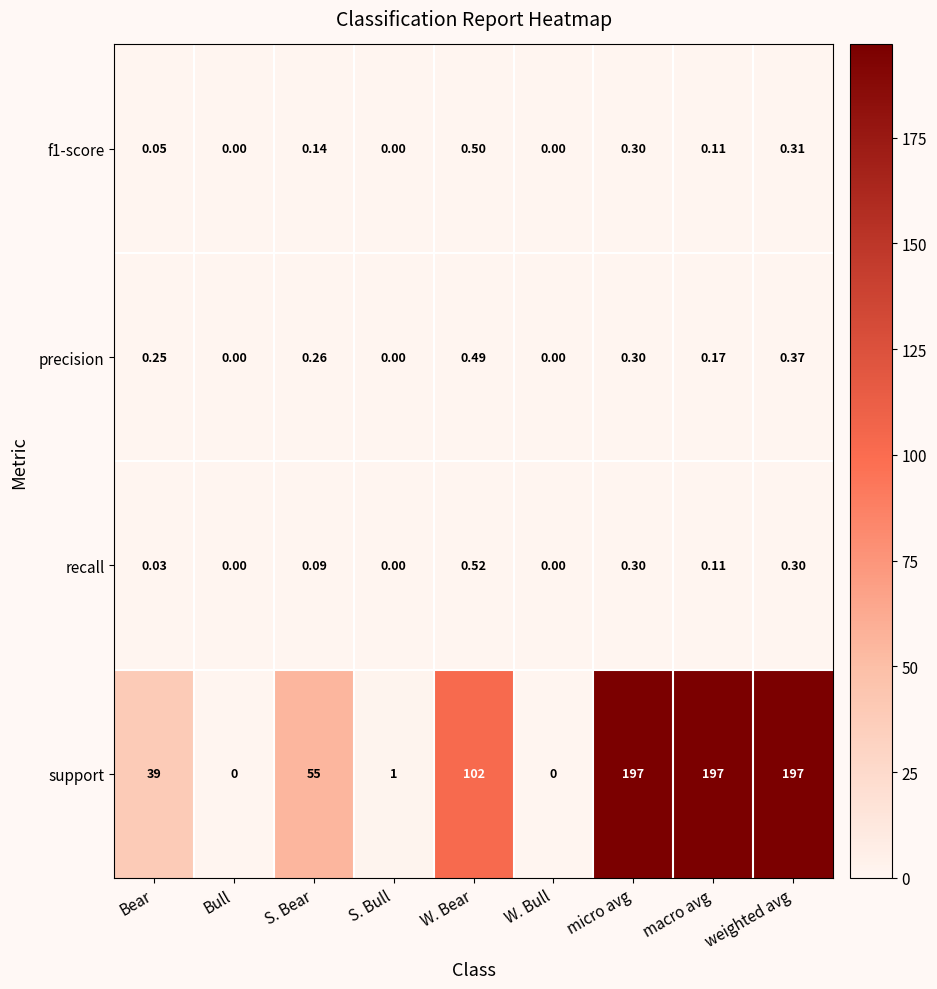

Where is support nearest to the value 98?

W. Bear